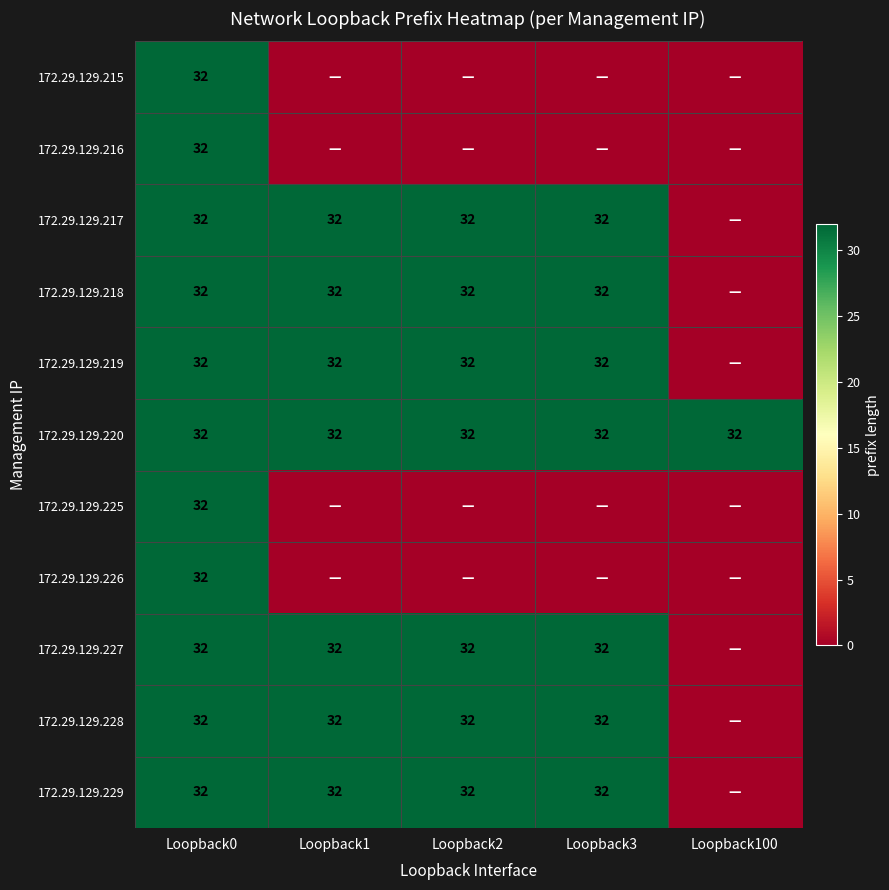

What is the sum of the 172.29.129.220 values at Loopback0 and Loopback100?

64